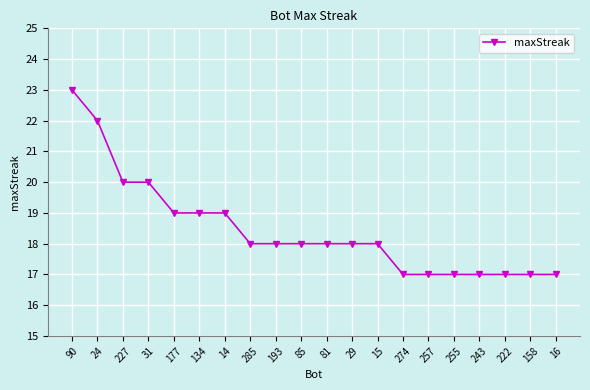

At which label does the data first exceed 18?

90